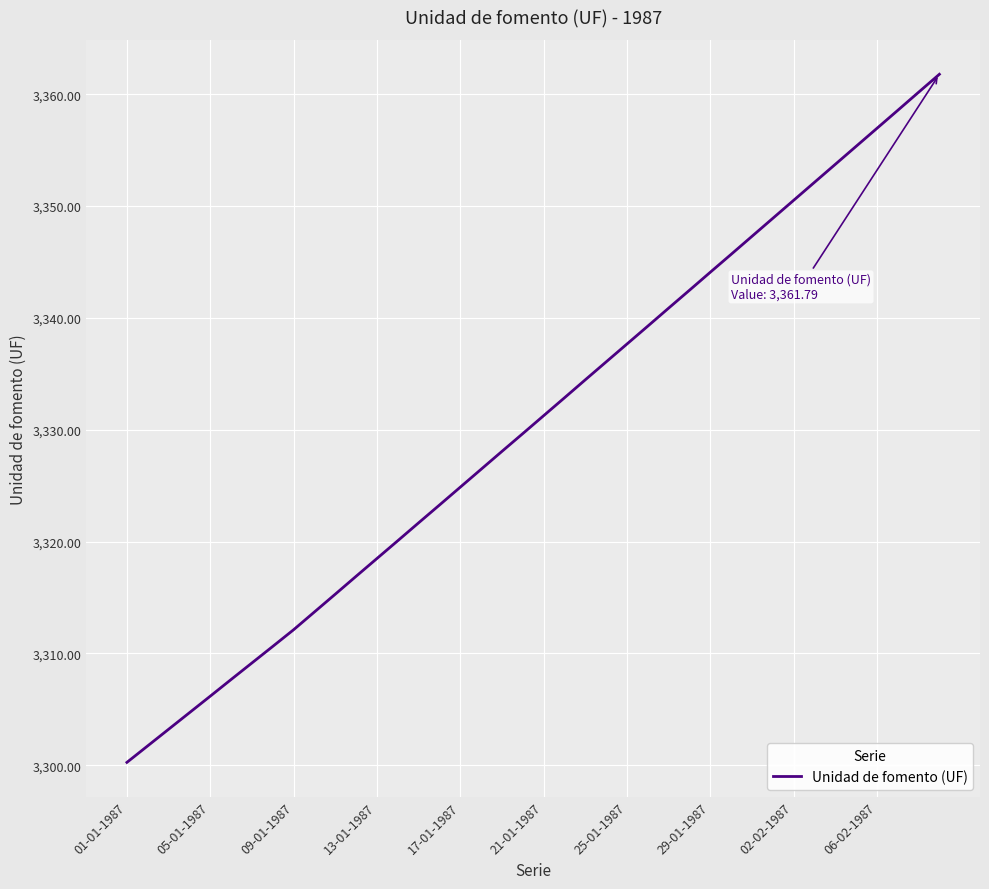

How many values are below 3331?

20